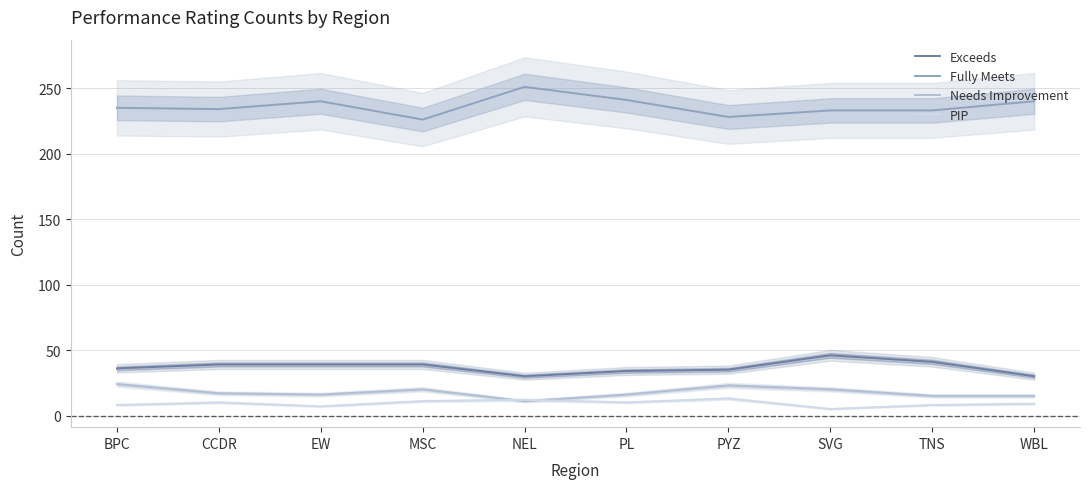

Reading left to right, extract all data points from this chart.

Exceeds: 36	39	39	39	30	34	35	46	41	30
Fully Meets: 235	234	240	226	251	241	228	233	233	240
Needs Improvement: 24	17	16	20	11	16	23	20	15	15
PIP: 8	10	7	11	12	10	13	5	8	9